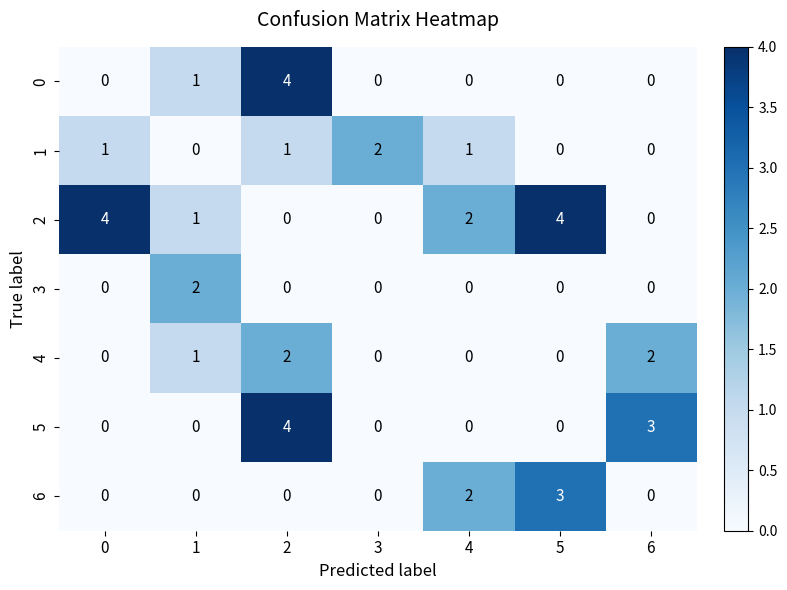

True or false: 1 has a value of 1 at 4.

True